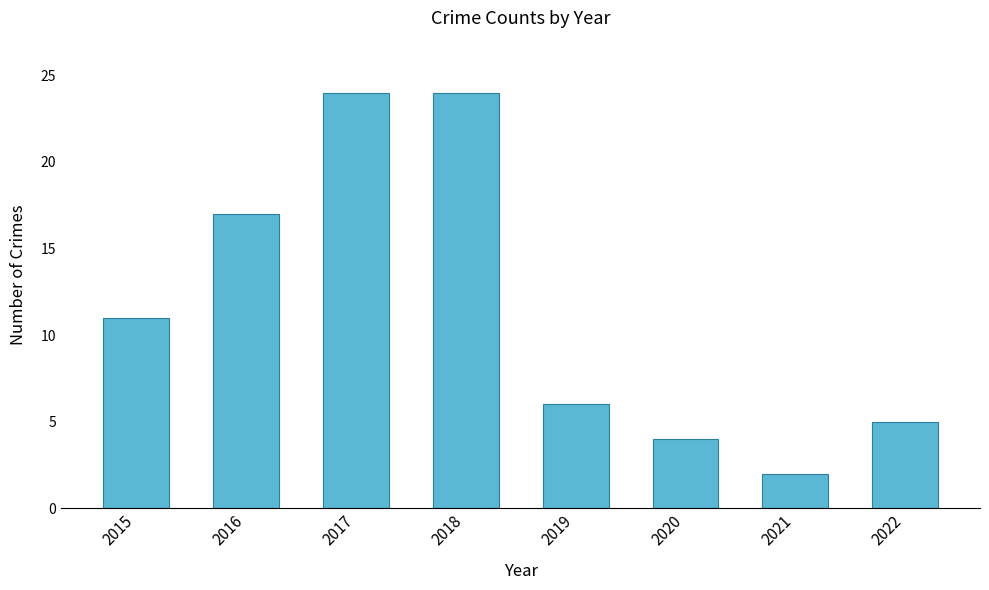

True or false: the data shows 5 at 2022.

True